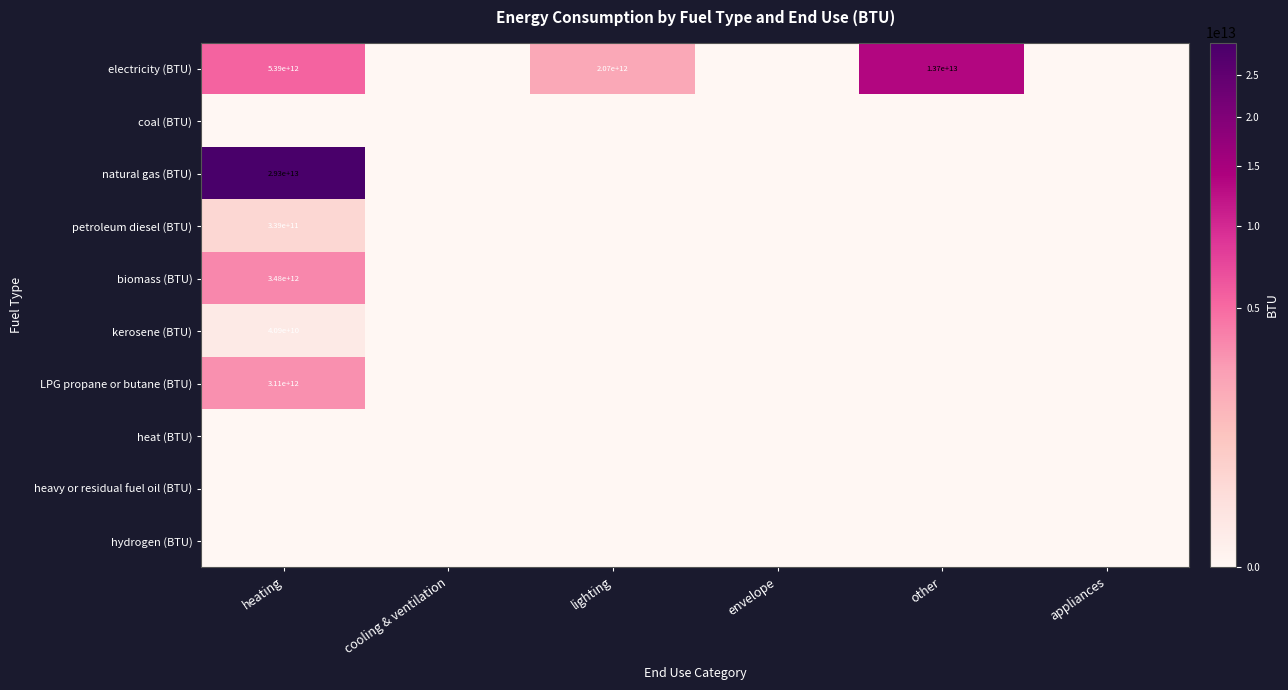

What is the spread (max minus min) of values at heating?

29282517957043.6